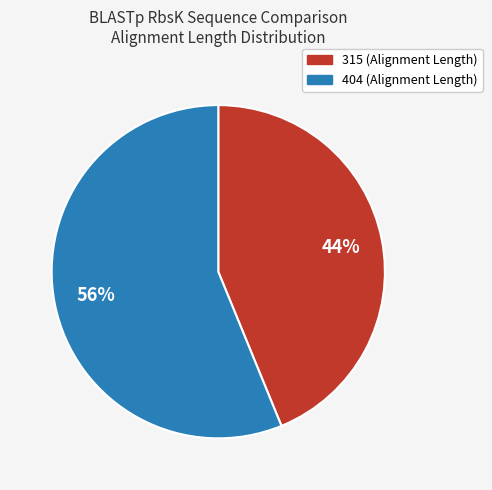

To the nearest percent, what percentage of the pie is 404?

56%